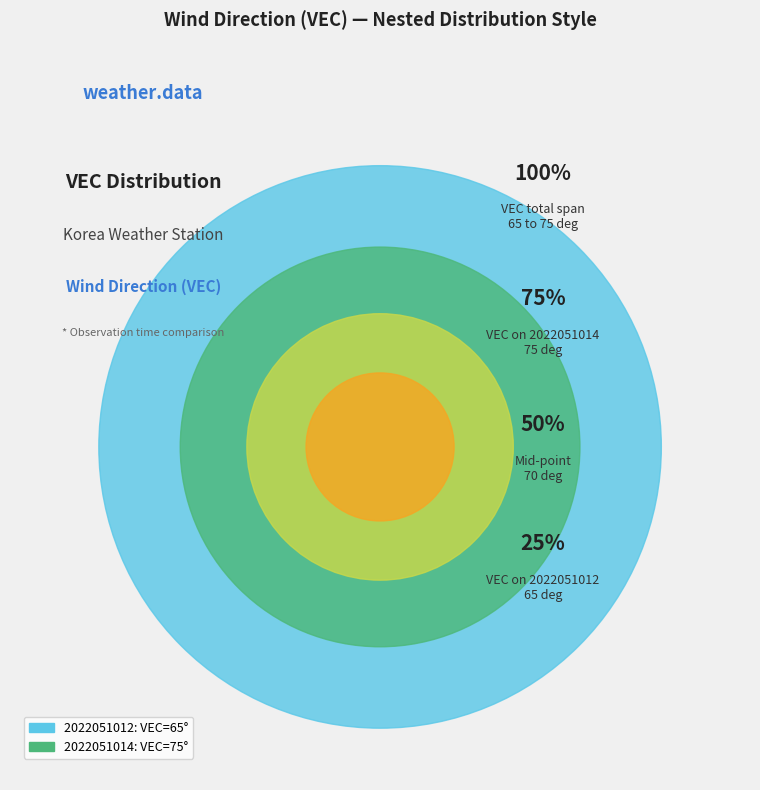

Is there any slice that represents more than half of the pie?

Yes